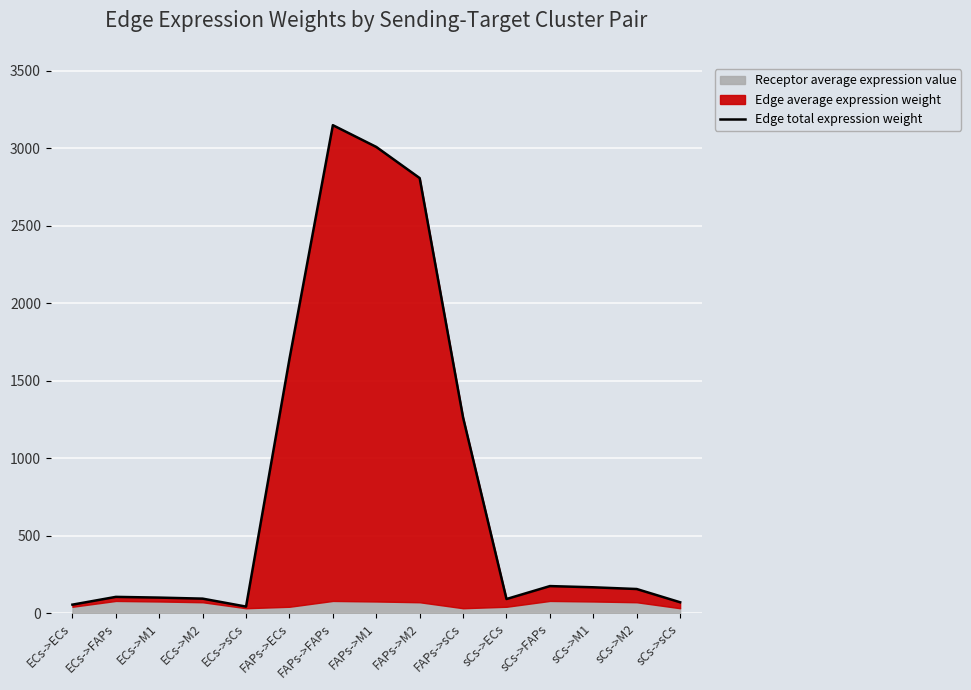

What is the label of the 2nd point from the left?

ECs->FAPs